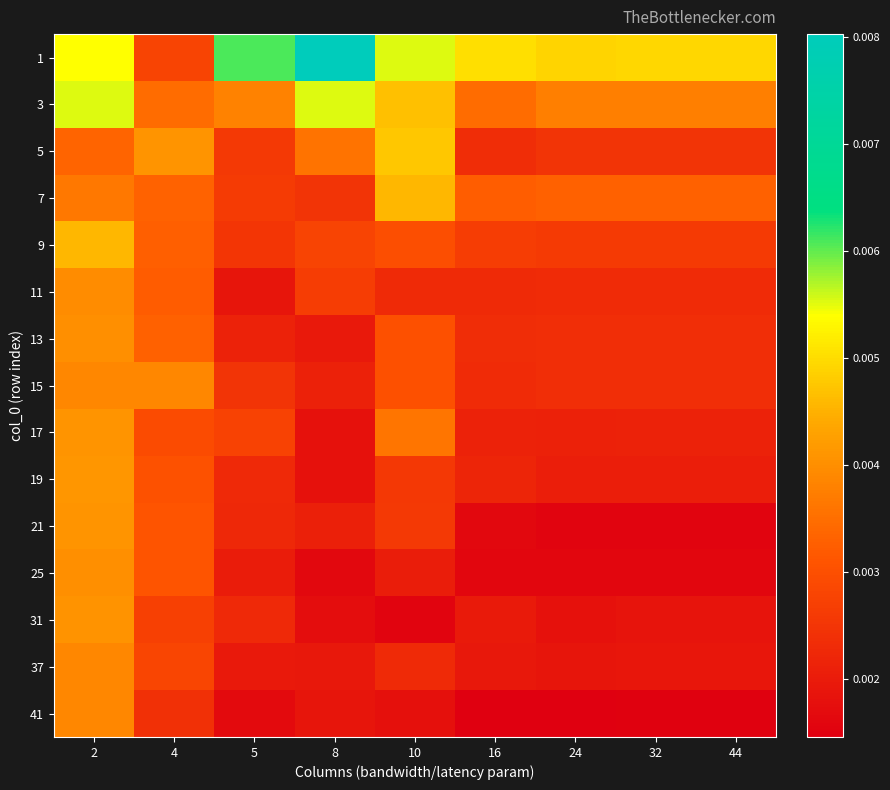

Which has a higher value, 16 or 24?

16